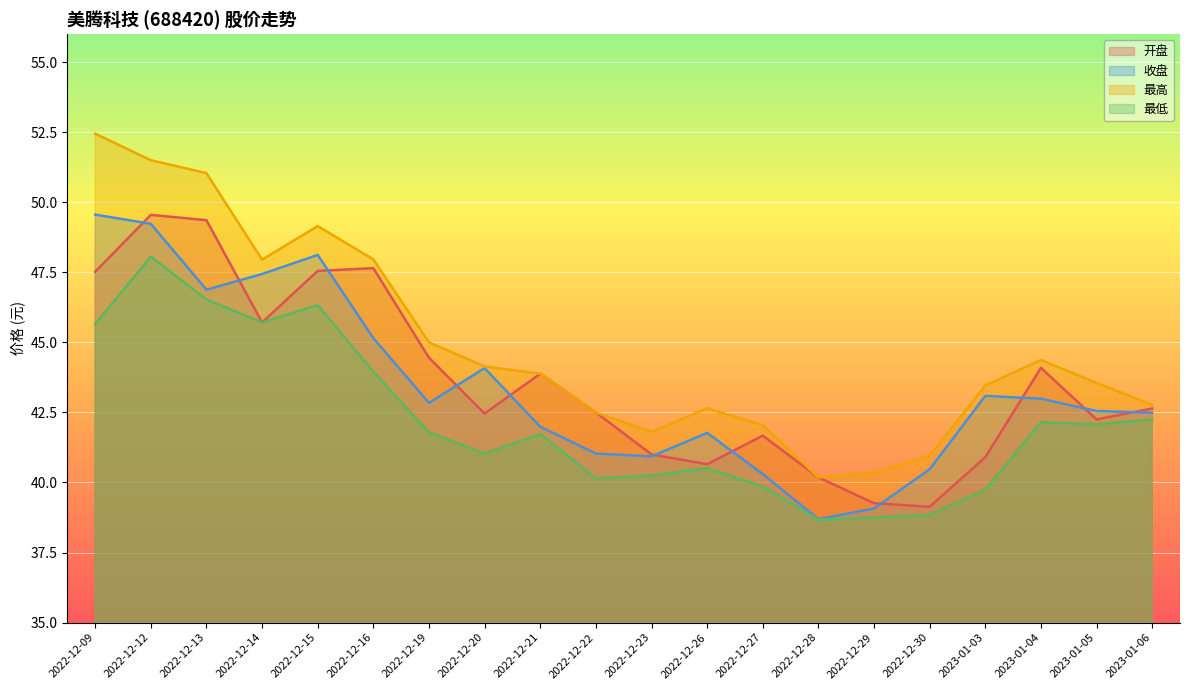

At how many categories does at least one series exceed 46?

6